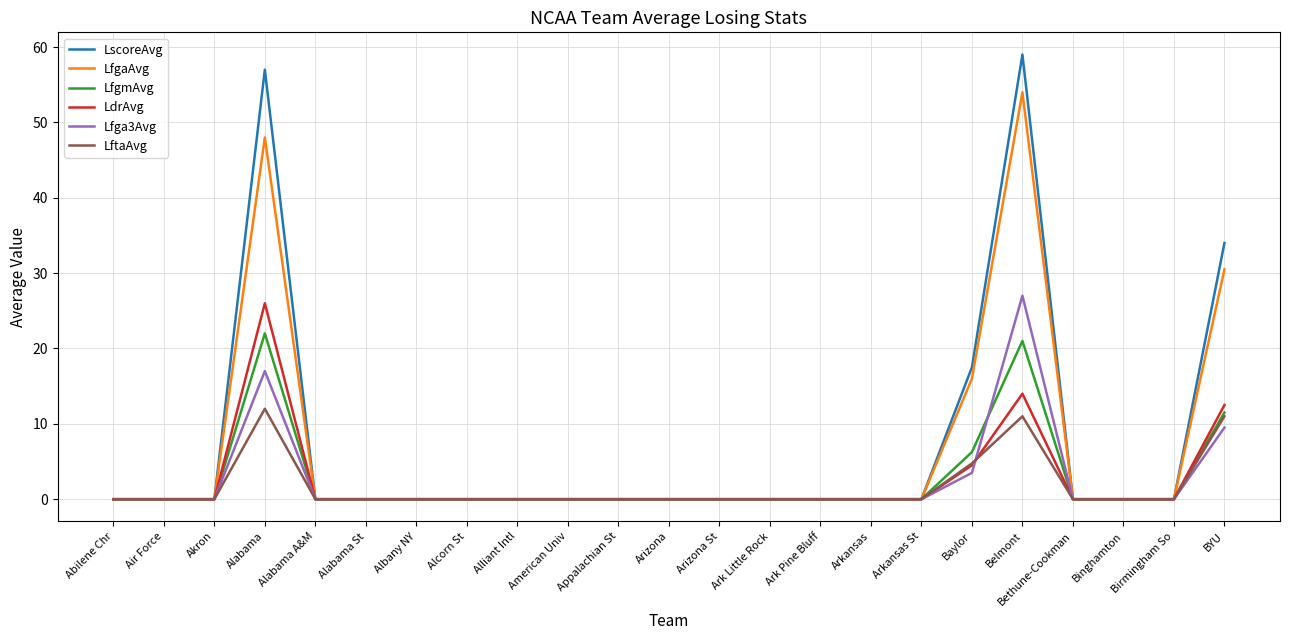

Between Arkansas and Baylor, which series saw the biggest shift?

LscoreAvg